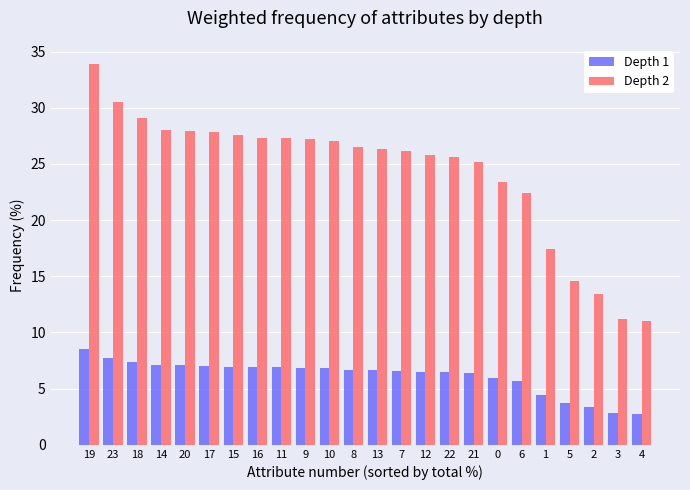

How many bars are there in total?

48